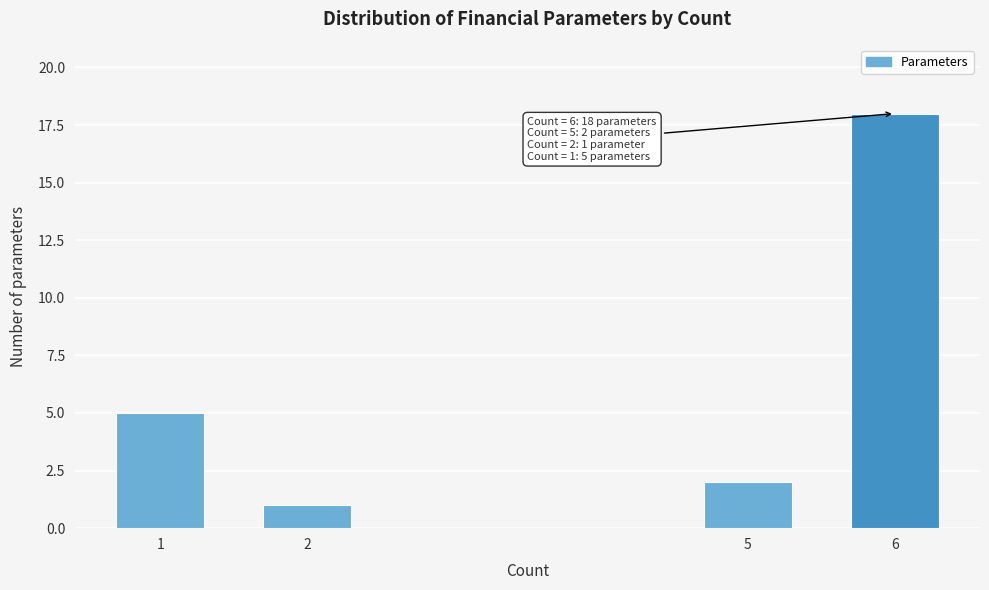

Reading left to right, list all the values displayed in this chart.

1=5	2=1	5=2	6=18